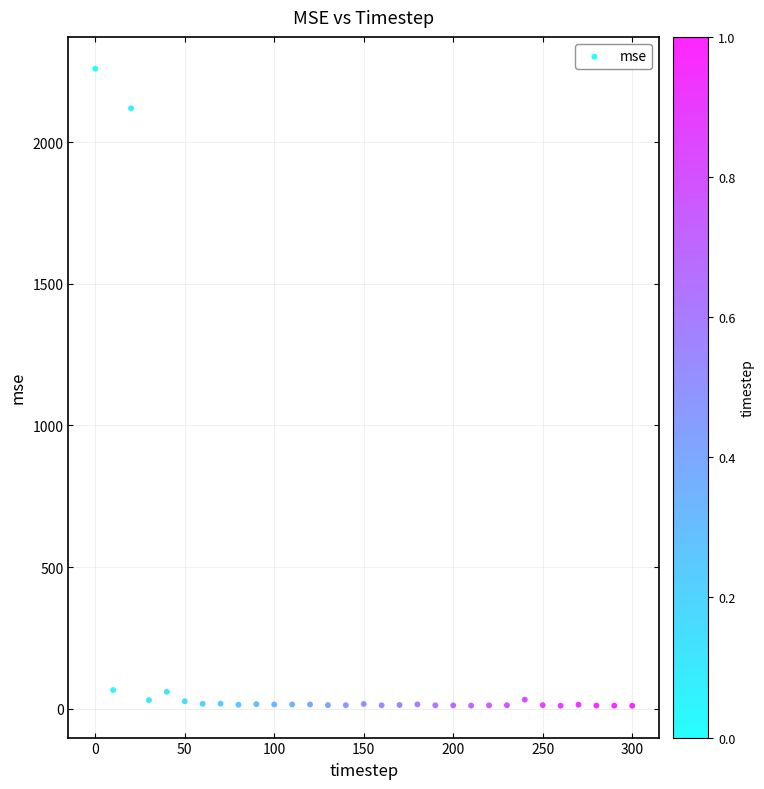

What Y value in the scatter plot is closest to 1134?

2119.9